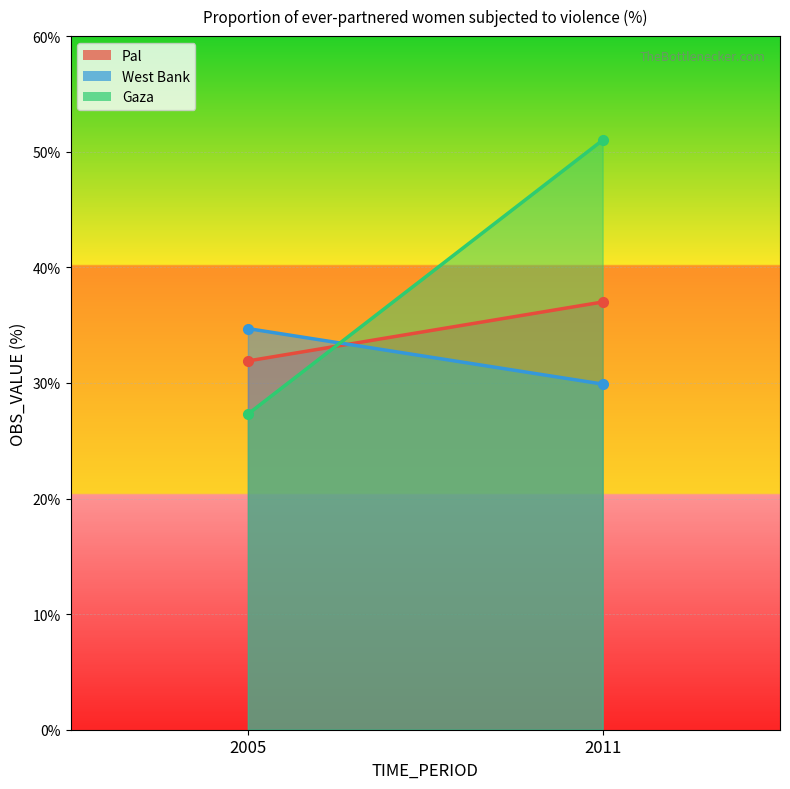

How many lines are shown in the chart?

3